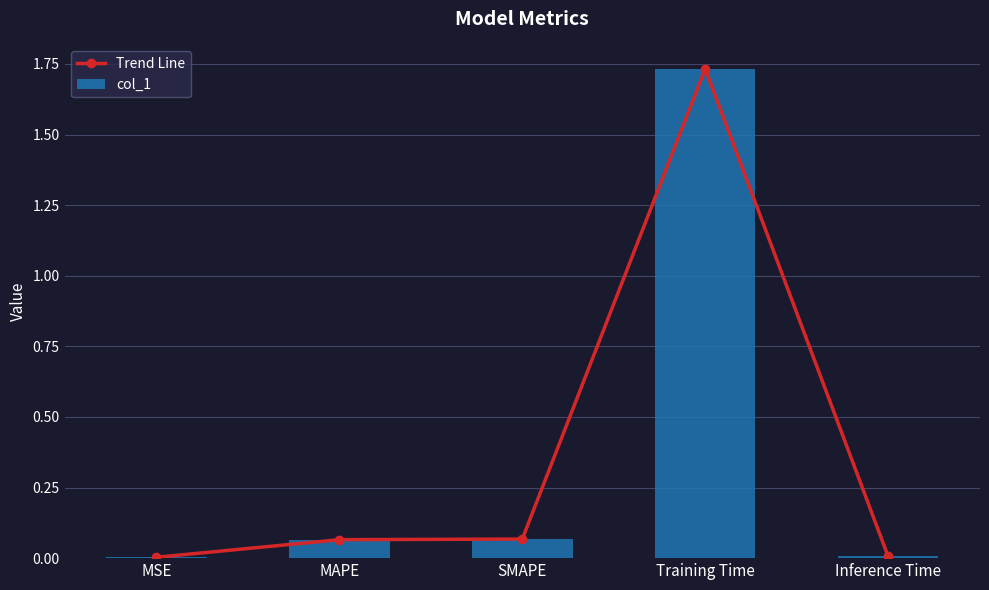

What are all the series names shown in the legend?

Trend Line, col_1